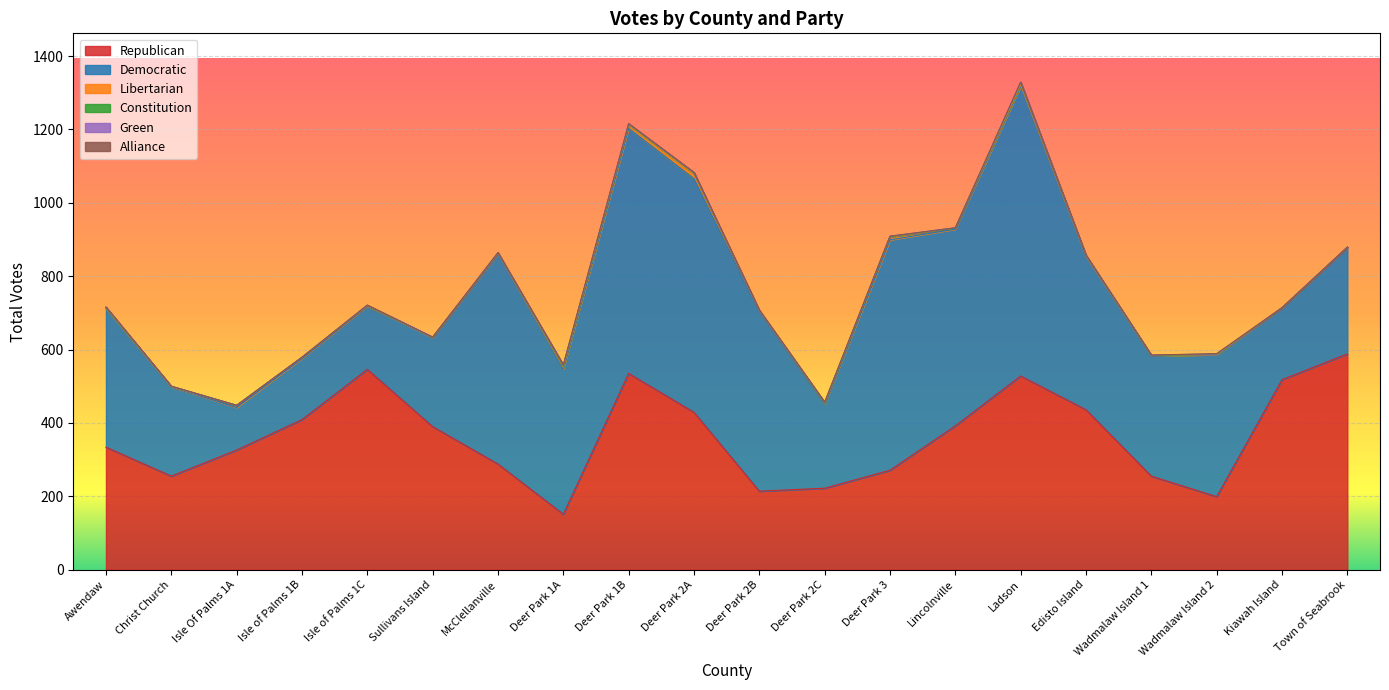

Between McClellanville and Kiawah Island, which series saw the biggest shift?

Democratic